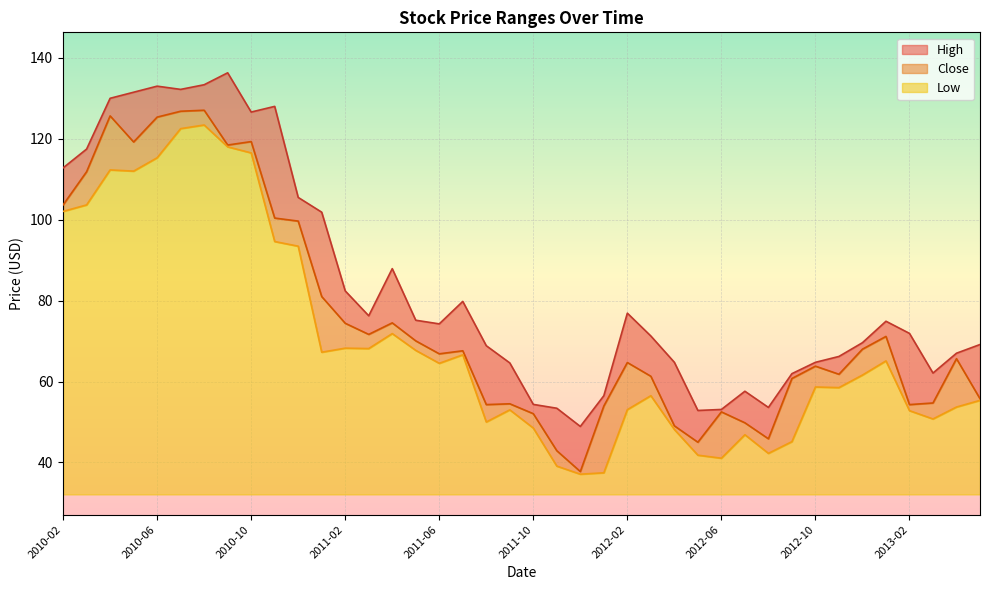

At which label does High first exceed 74?

2010-02